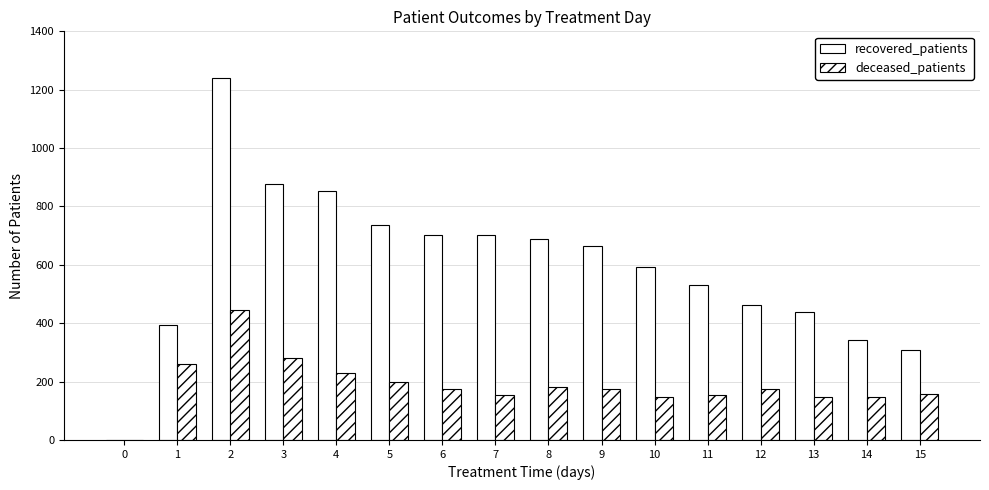

What is the difference between the maximum and minimum values in the recovered_patients series?

1241